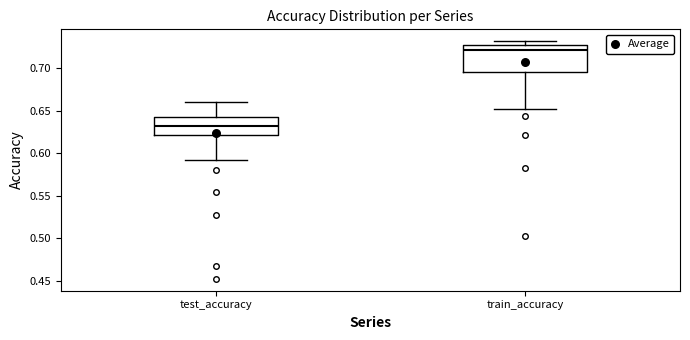

Reading left to right, read every box against the y-axis: the position of its median line, the range the box covers, and the ends of its whiskers. The values are not printed on the chart, so give them approximately, as read against the axis.

test_accuracy: median 0.635, box 0.620 to 0.640, whiskers 0.595 to 0.660
train_accuracy: median 0.720, box 0.695 to 0.725, whiskers 0.650 to 0.730